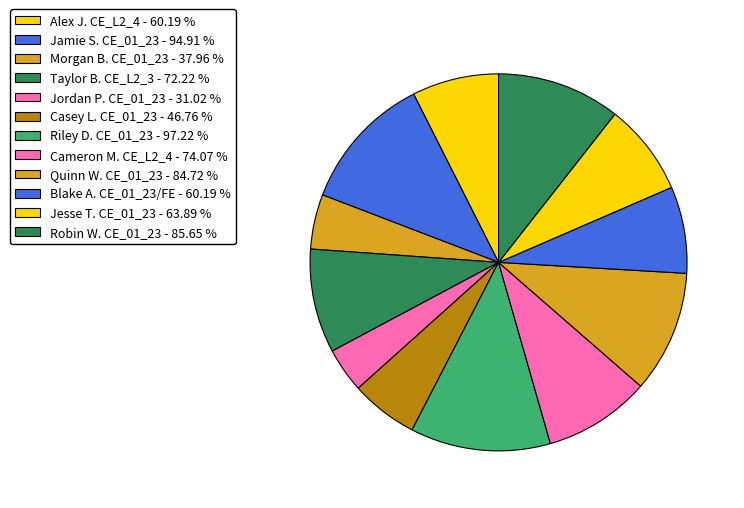

How many slices are in this pie chart?

12